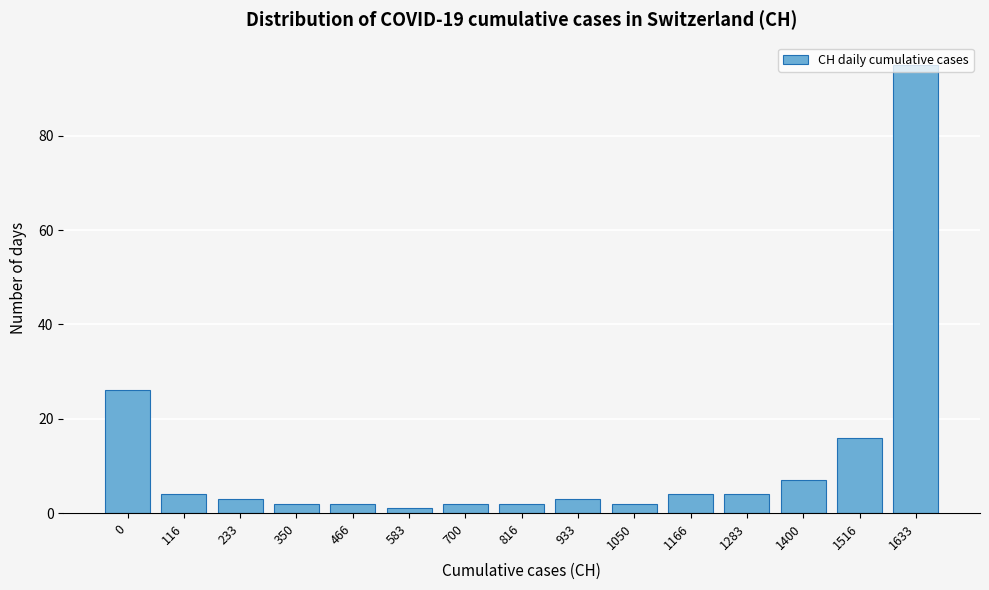

What is the sum of all values?

173